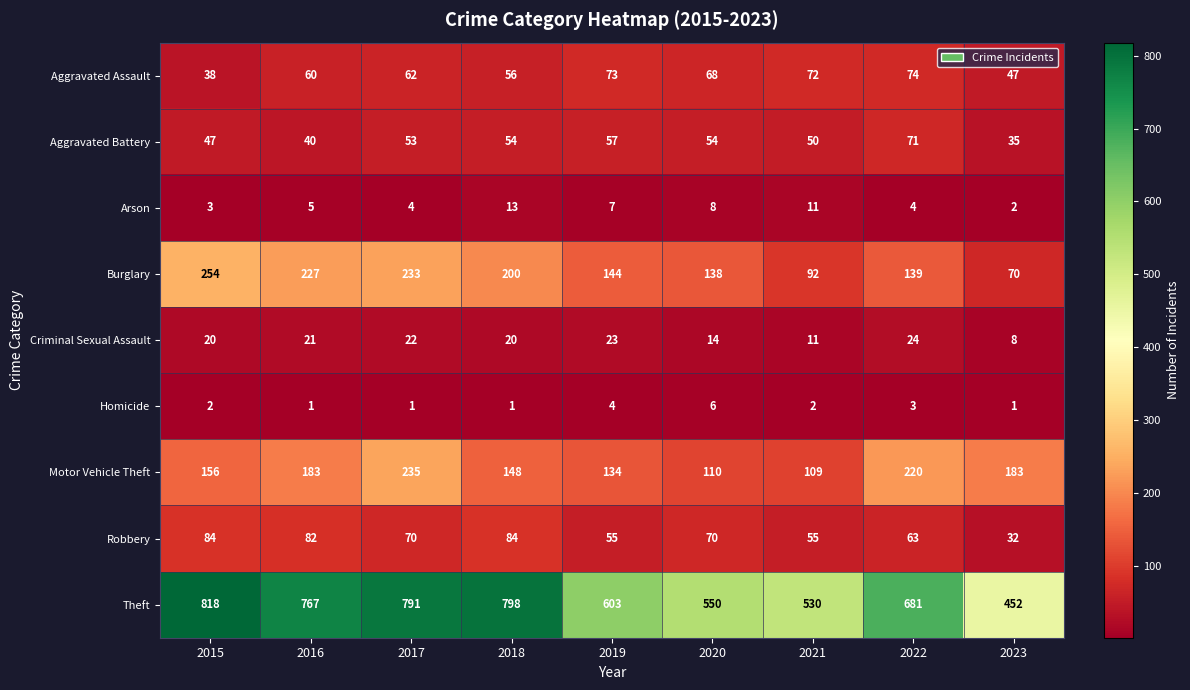

At 2020, list the series in order from smallest to largest.

Homicide, Arson, Criminal Sexual Assault, Aggravated Battery, Aggravated Assault, Robbery, Motor Vehicle Theft, Burglary, Theft